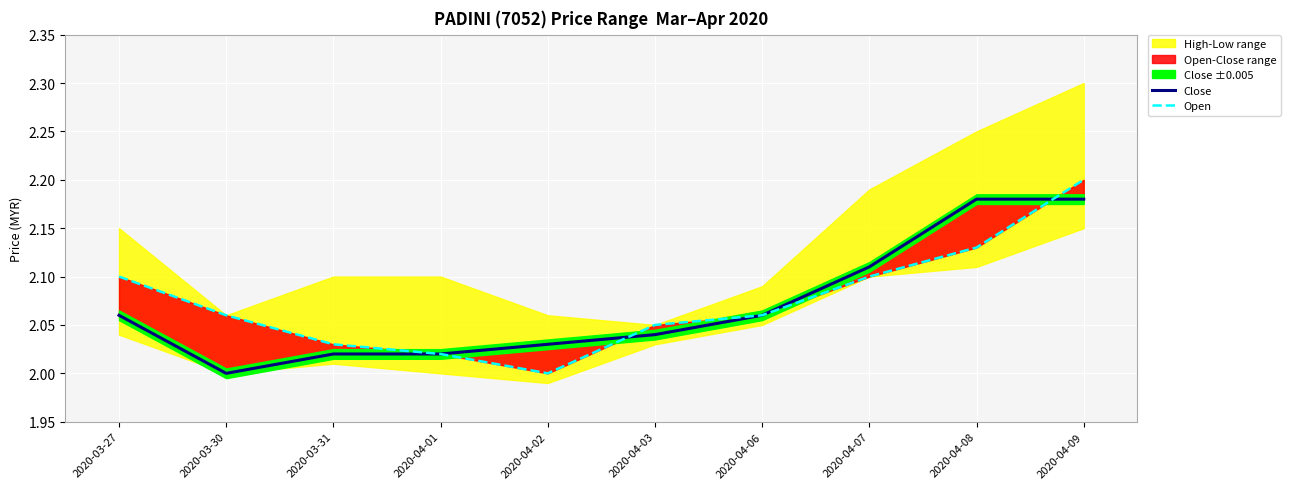

True or false: Open and Close intersect in this chart.

True